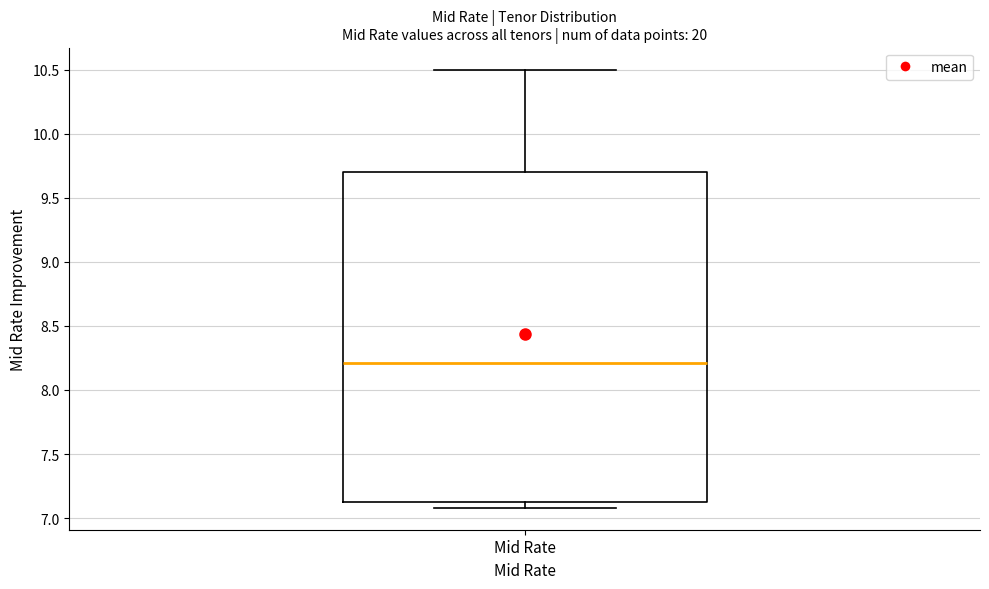

Transcribe this box plot: give where the median line is, the range the box spans, and where the two whiskers end, as read against the y-axis. The values are not printed on the chart, so give them approximately, as read against the axis.

median 8.20, box 7.15 to 9.70, whiskers 7.10 to 10.50